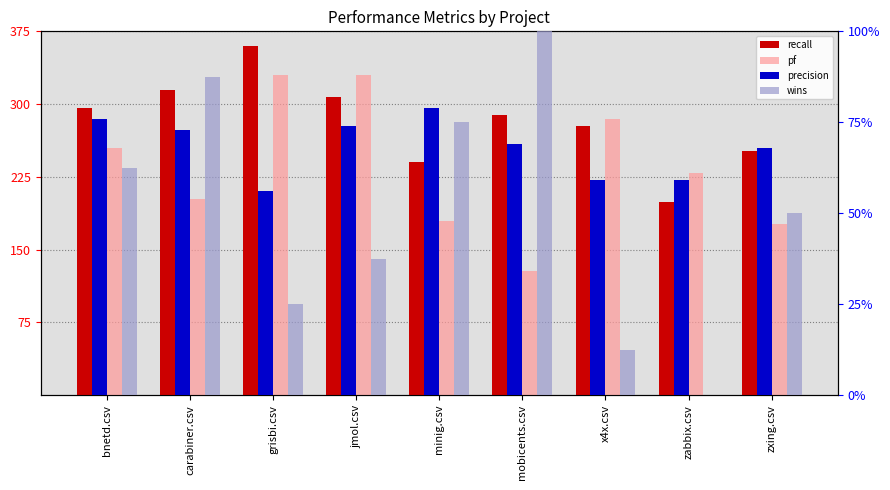

What is the total value across all series at minig.csv?

574.0